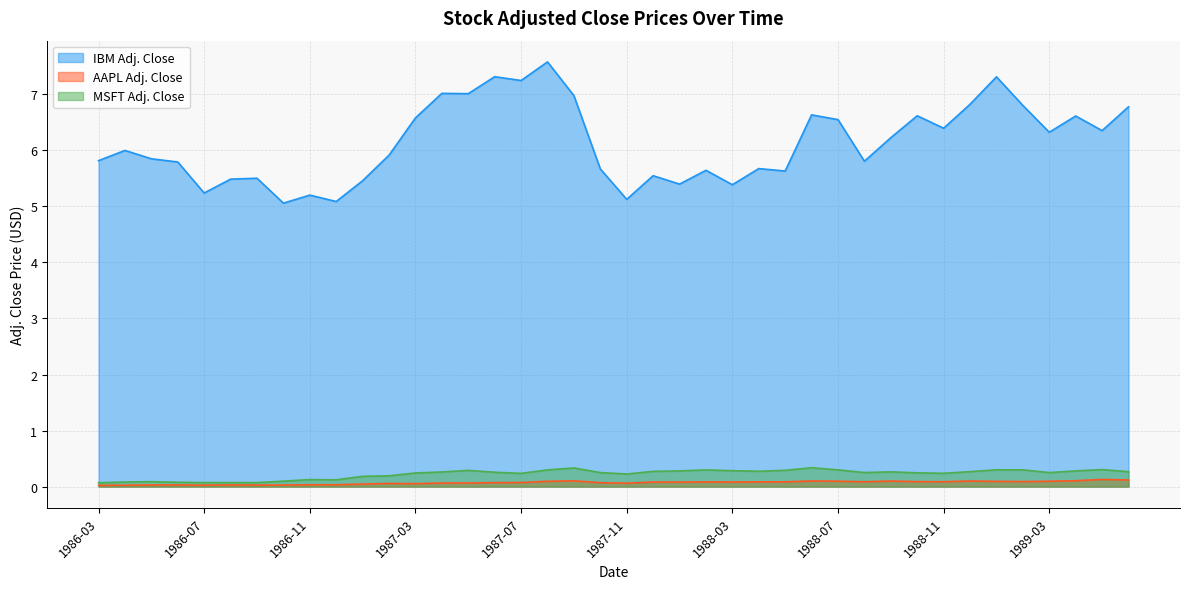

What is the label of the 10th point from the left?

1986-12